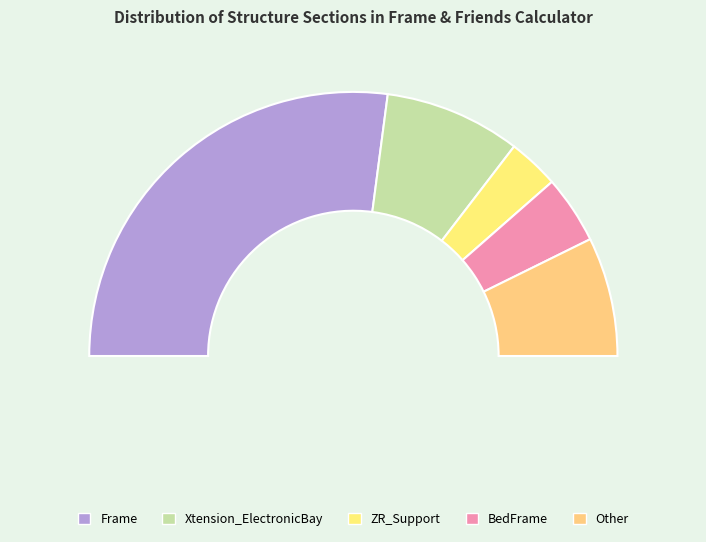

How much of the chart is everything except Frame?

45.8%